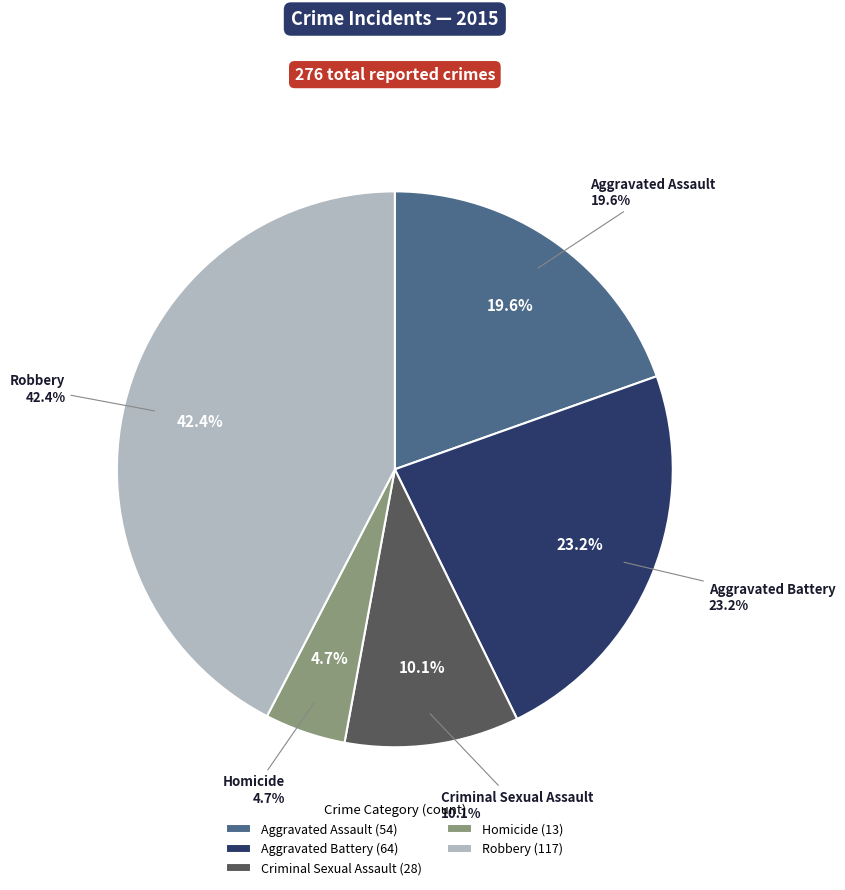

How many slices are in this pie chart?

5